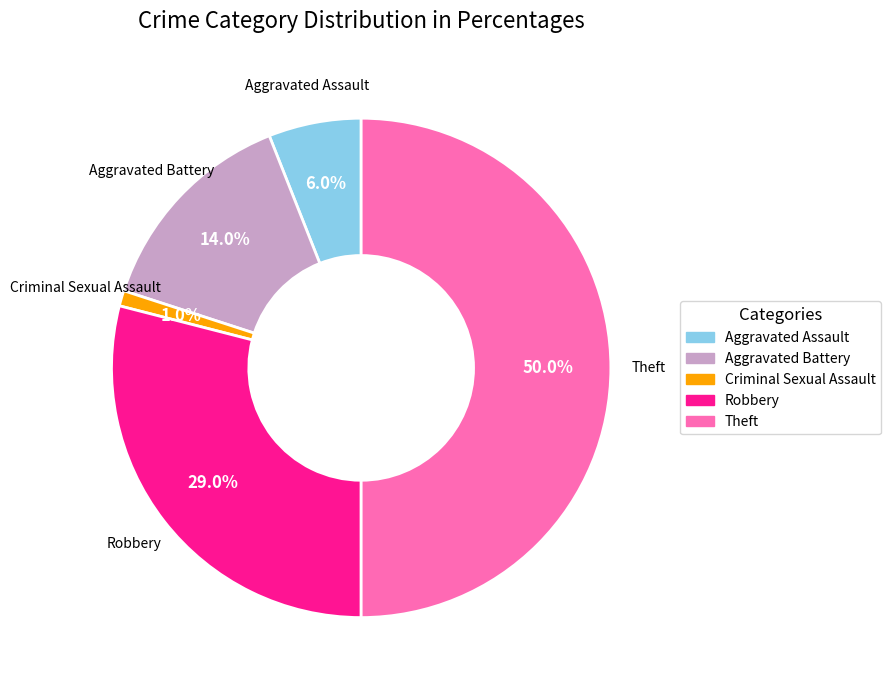

How many segments does this pie chart have?

5